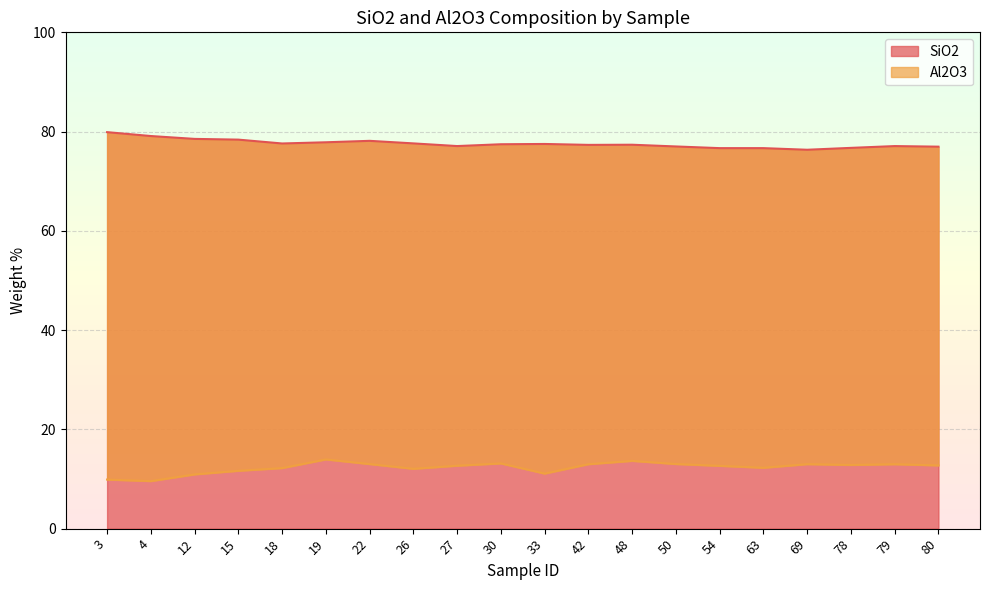

The value of SiO2 at 33 is 77.5. True or false?

True